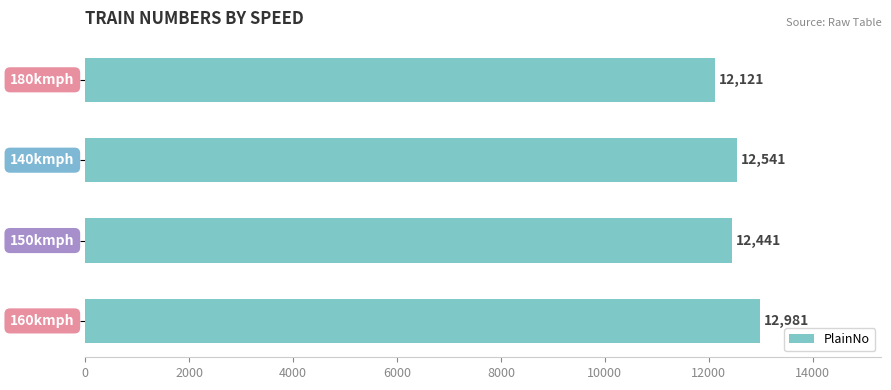

What is the greatest value displayed?

12981